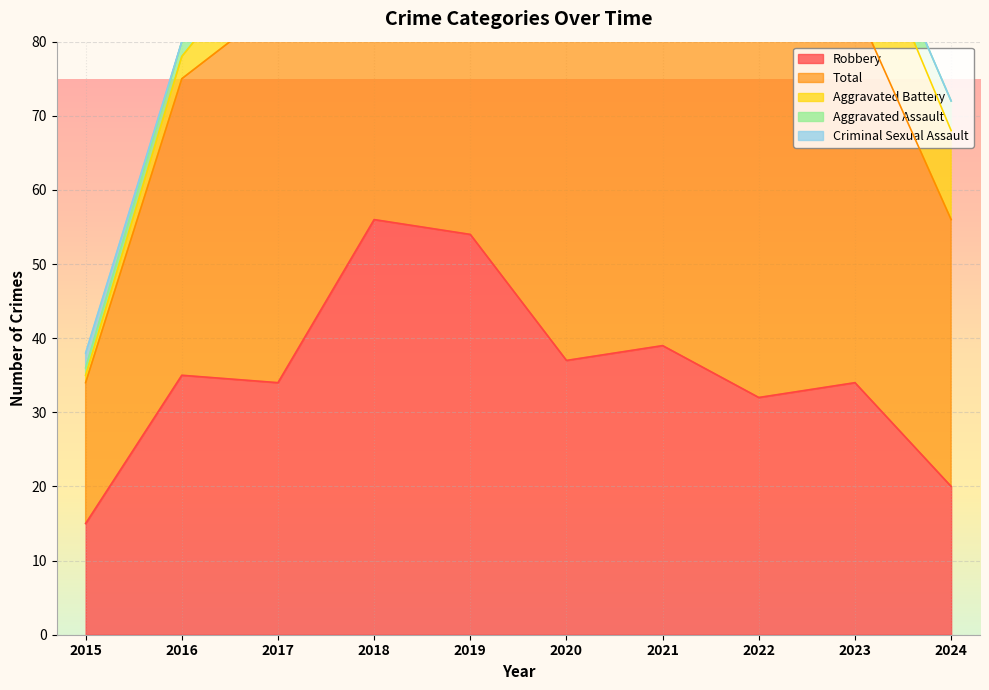

At how many categories does at least one series exceed 34?

9